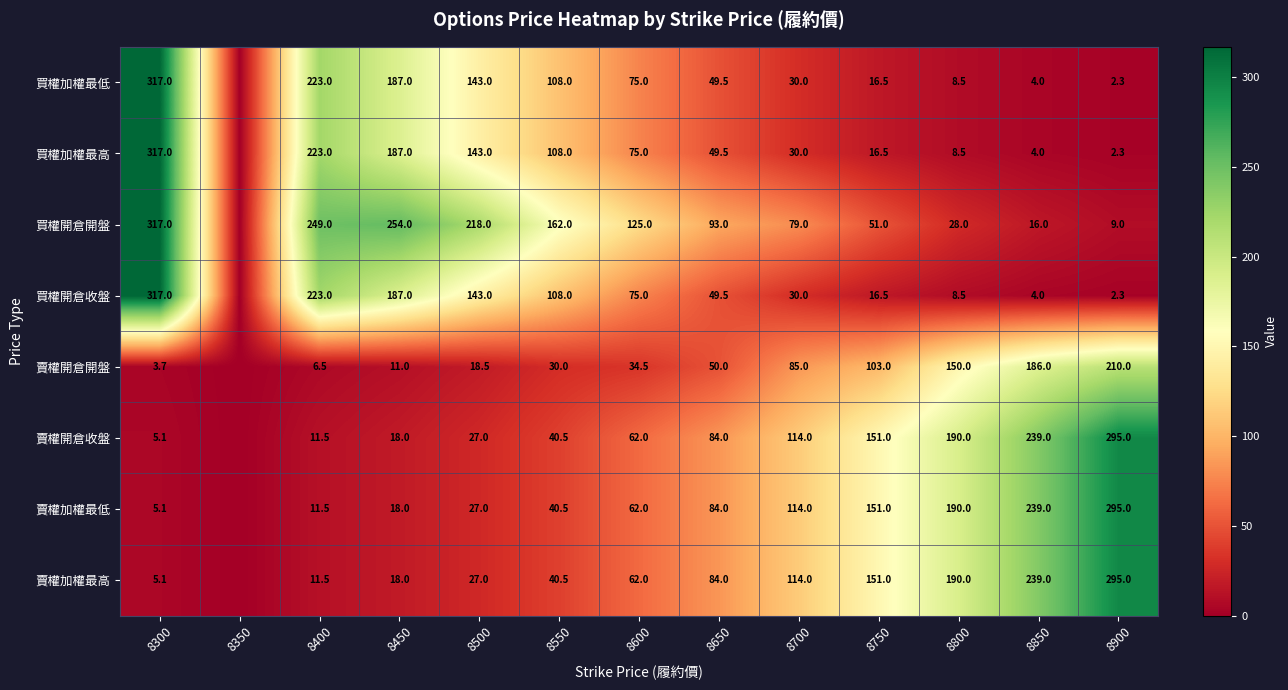

Is the value of 買權開倉收盤 at 8400 greater than the value of 賣權開倉收盤 at 8900?

No